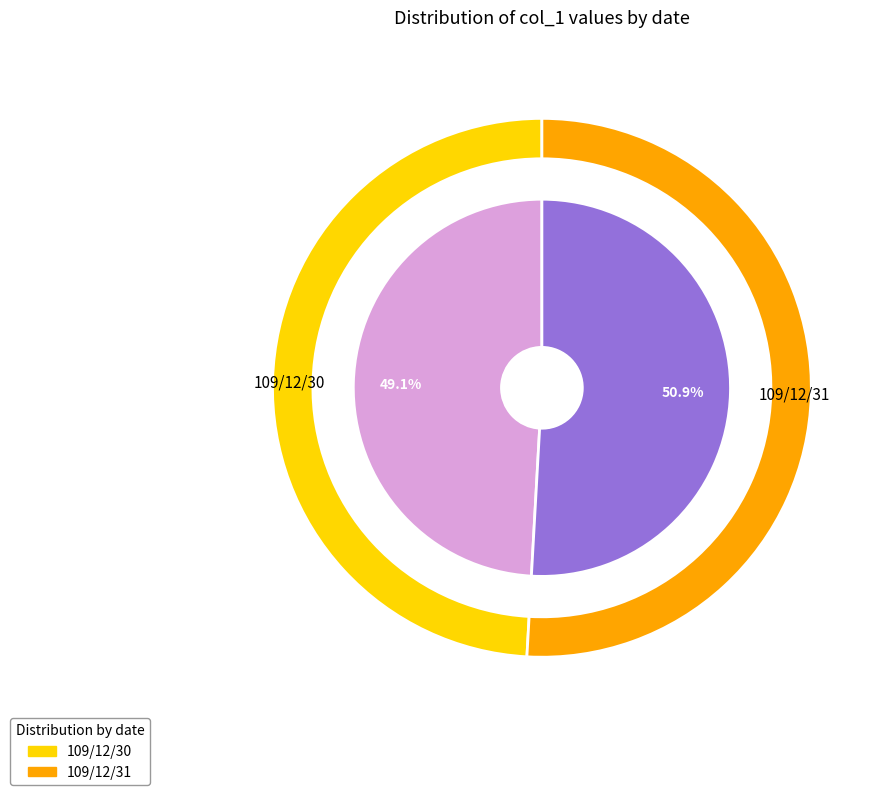

Is it true that 109/12/31 is 63% of the pie?

False